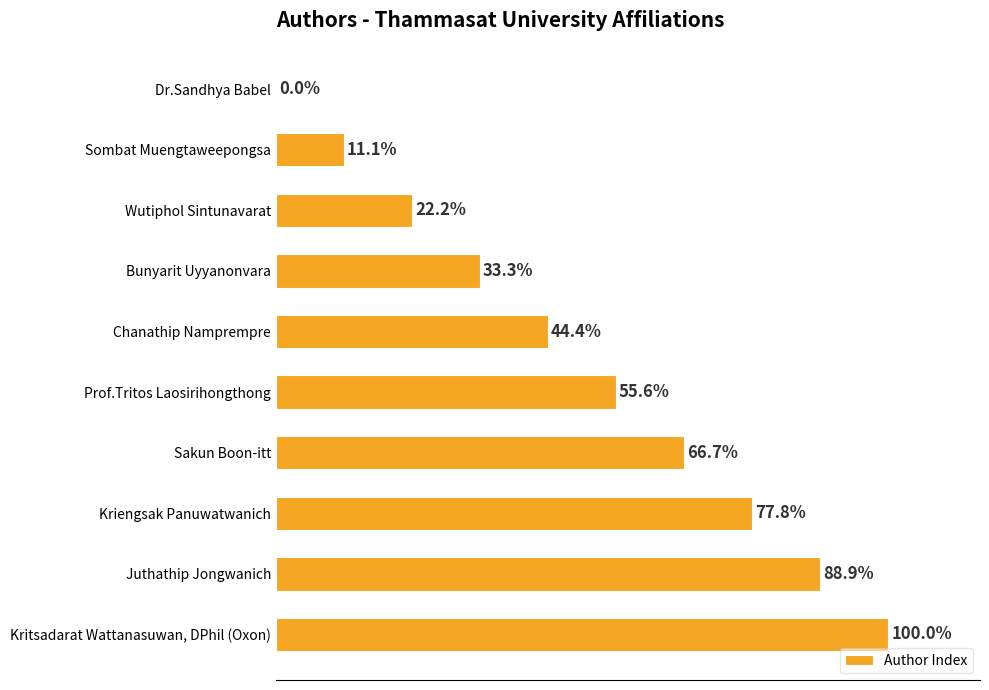

Which has a higher value, Kritsadarat Wattanasuwan, DPhil (Oxon) or Bunyarit Uyyanonvara?

Kritsadarat Wattanasuwan, DPhil (Oxon)